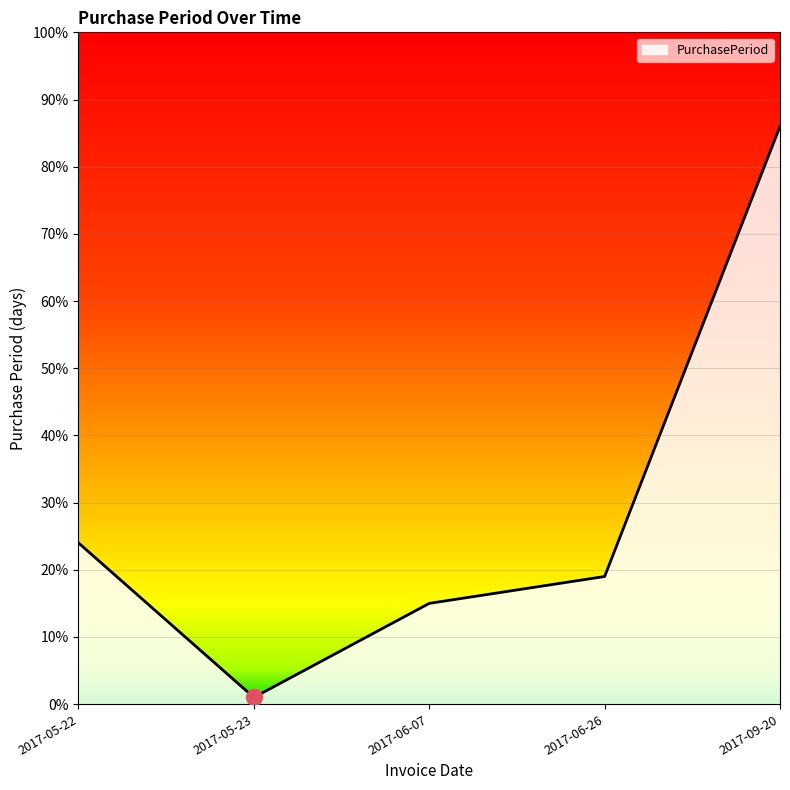

Approximately how many times larger is the value at 2017-06-26 compared to 2017-05-22?

0.8